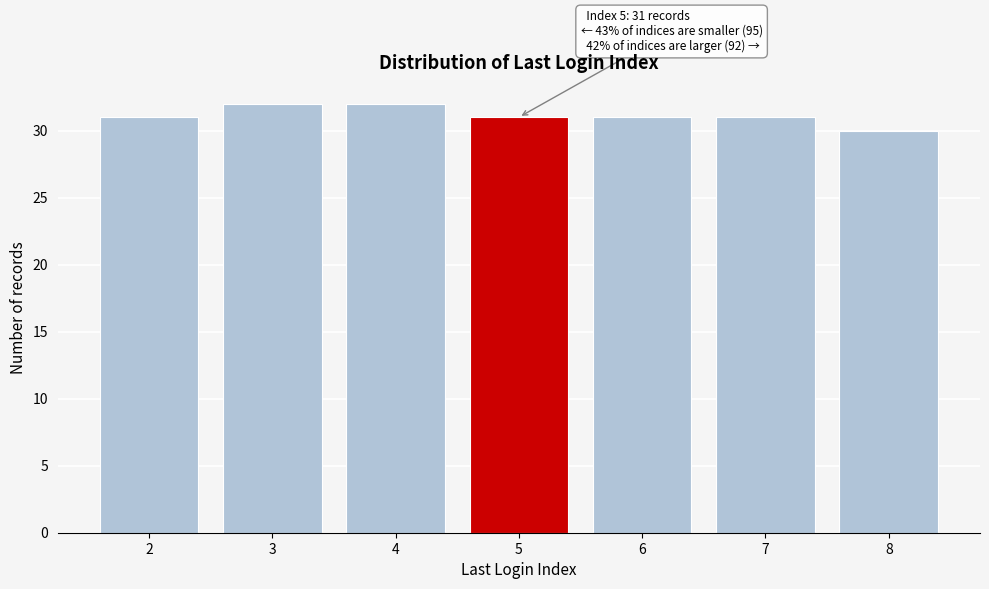

Reading left to right, extract all data points from this chart.

2=31	3=32	4=32	5=31	6=31	7=31	8=30